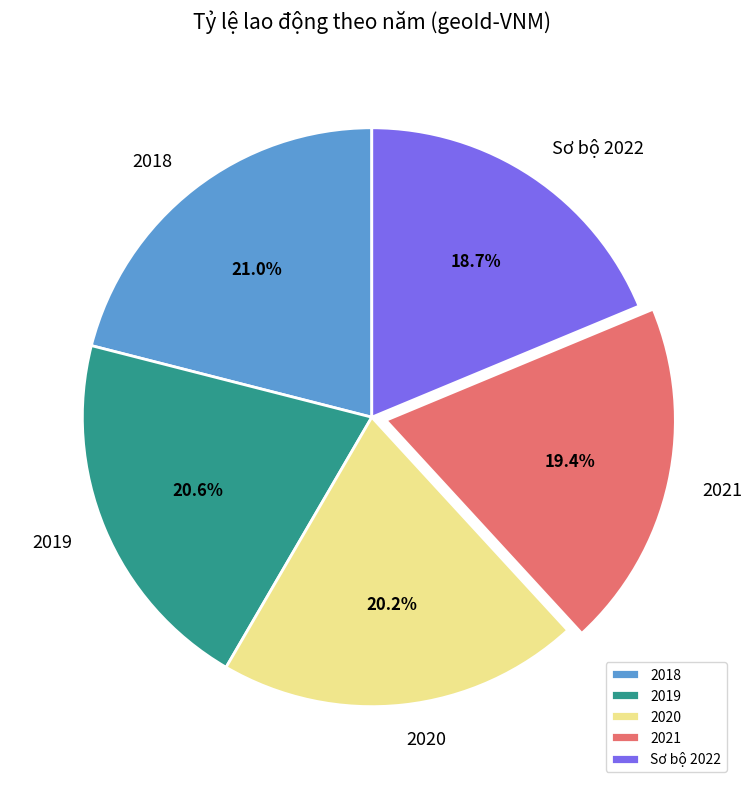

To the nearest percent, what is the difference between the 2020 and Sơ bộ 2022 slice percentages?

2%